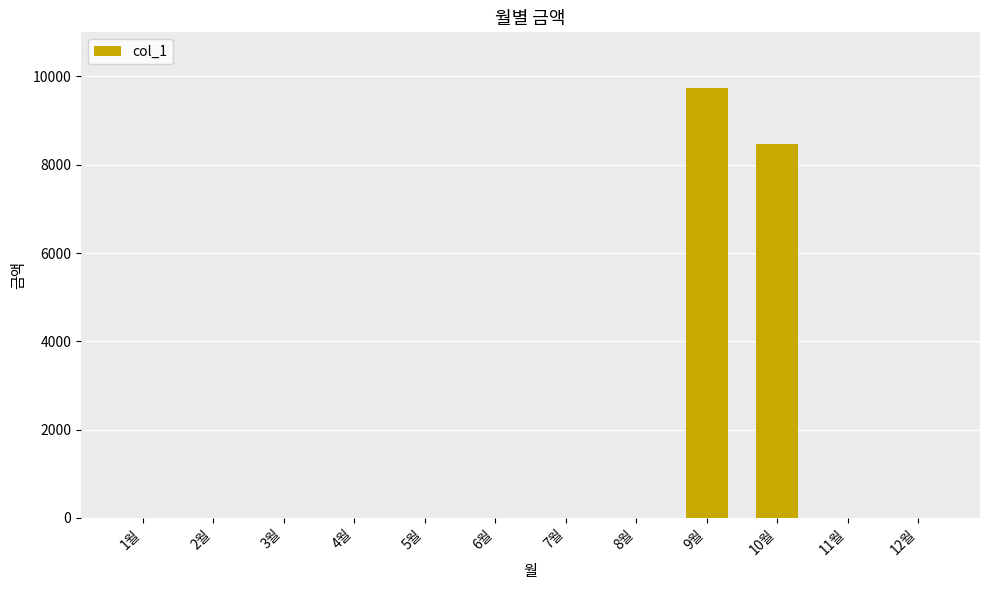

The value at 2월 is -4061. True or false?

False